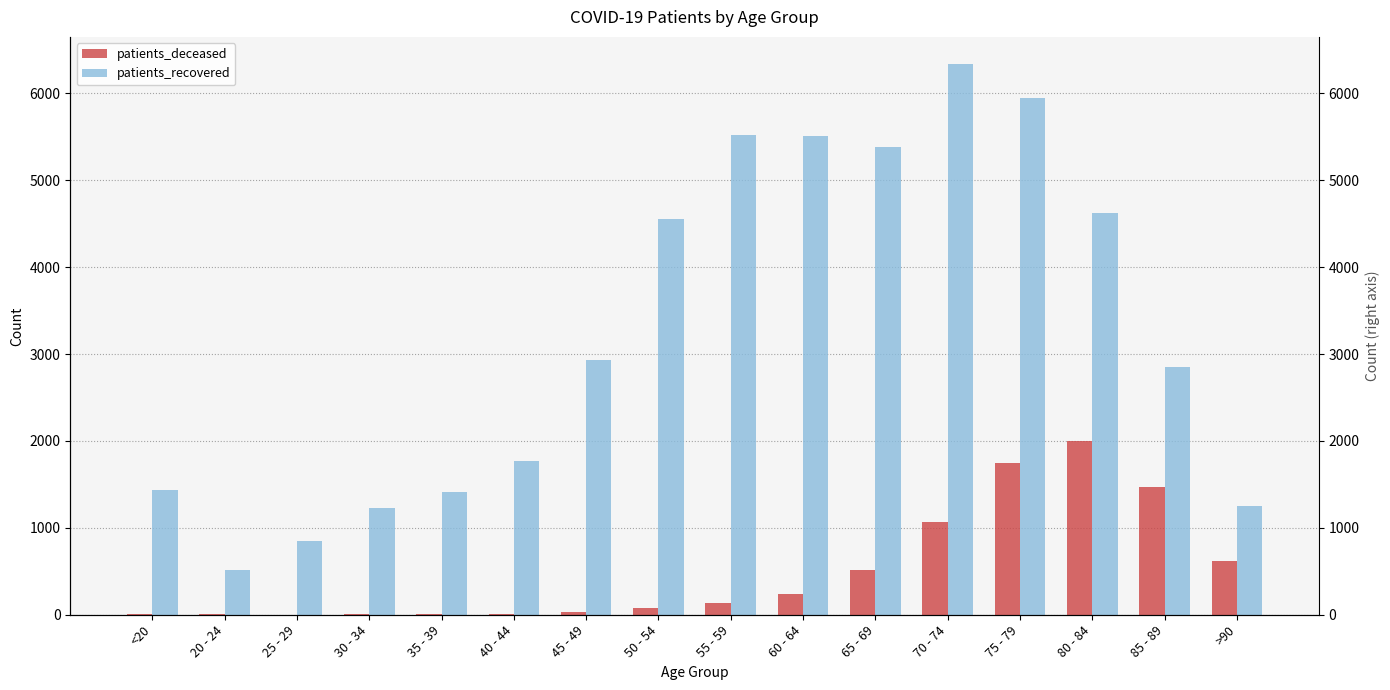

Reading left to right, what are all the values shown in this chart?

patients_deceased: <20=6	20 - 24=3	25 - 29=2	30 - 34=11	35 - 39=10	40 - 44=12	45 - 49=26	50 - 54=77	55 - 59=130	60 - 64=243	65 - 69=513	70 - 74=1070	75 - 79=1747	80 - 84=2003	85 - 89=1469	>90=620
patients_recovered: <20=1431	20 - 24=518	25 - 29=849	30 - 34=1234	35 - 39=1416	40 - 44=1769	45 - 49=2931	50 - 54=4560	55 - 59=5523	60 - 64=5505	65 - 69=5389	70 - 74=6334	75 - 79=5944	80 - 84=4627	85 - 89=2856	>90=1253